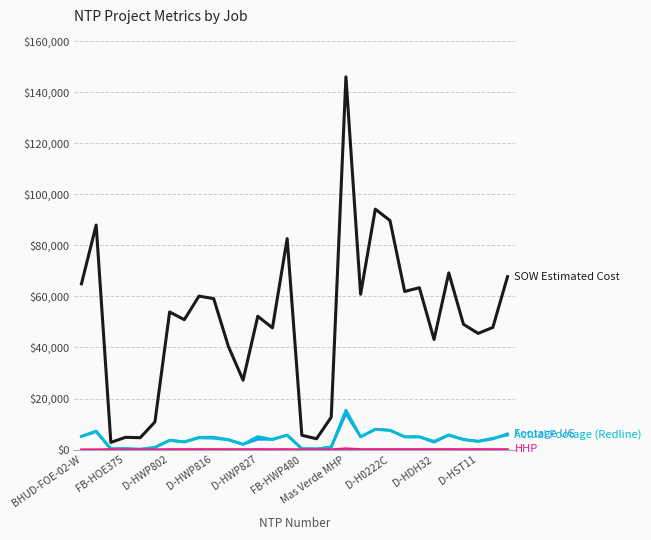

What is the maximum value shown in the chart?

145985.5